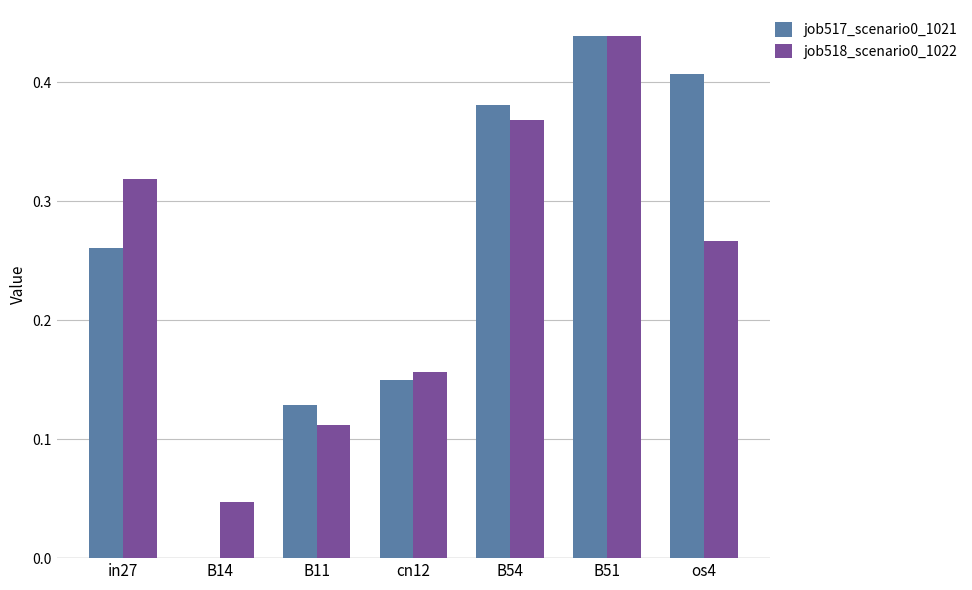

Is the value of job518_scenario0_1022 at B51 greater than the value of job517_scenario0_1021 at in27?

Yes